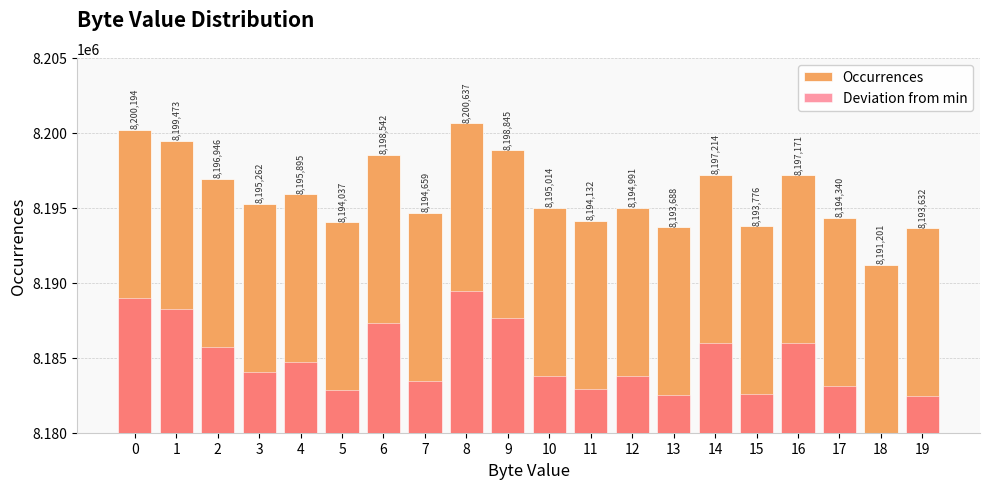

What is the difference between the Deviation from min values at 6 and 1?

931